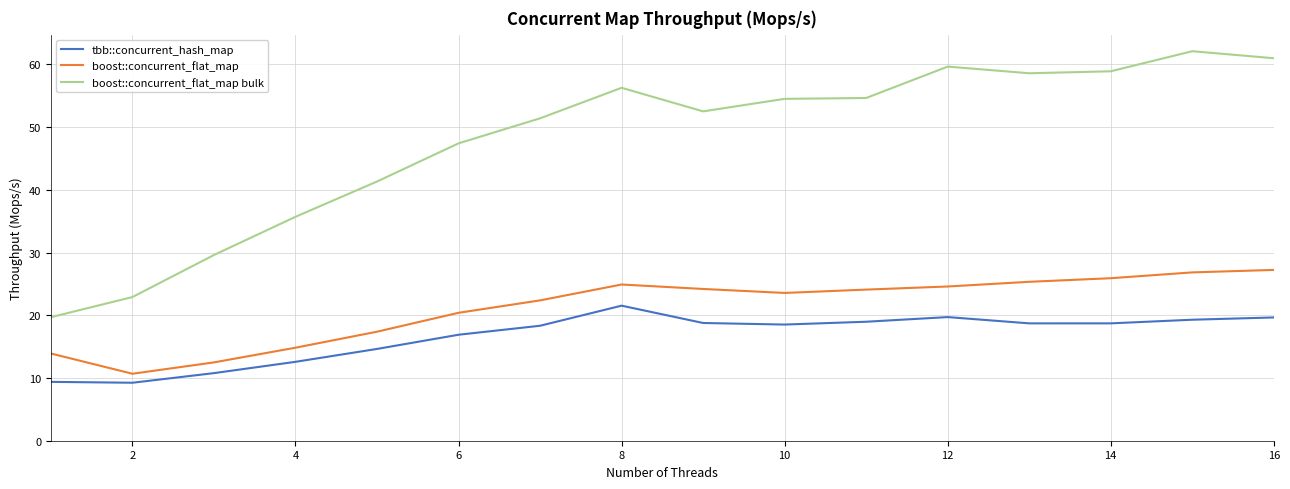

Which series has the largest total across all categories?

boost::concurrent_flat_map bulk